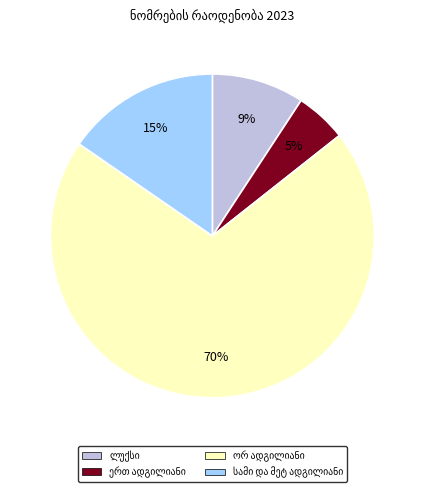

Is there any slice that represents more than half of the pie?

Yes